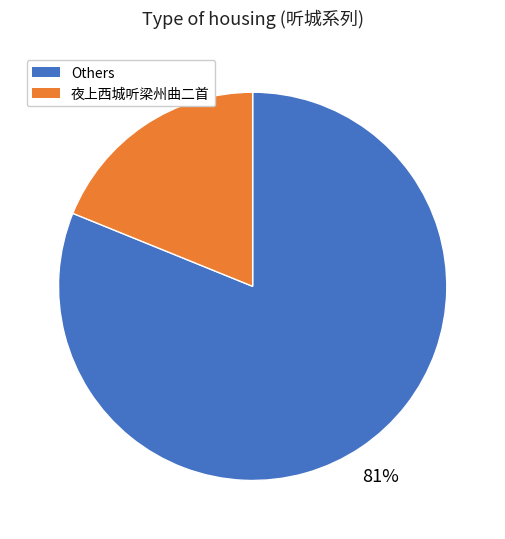

To the nearest percent, what is the average slice percentage?

50%